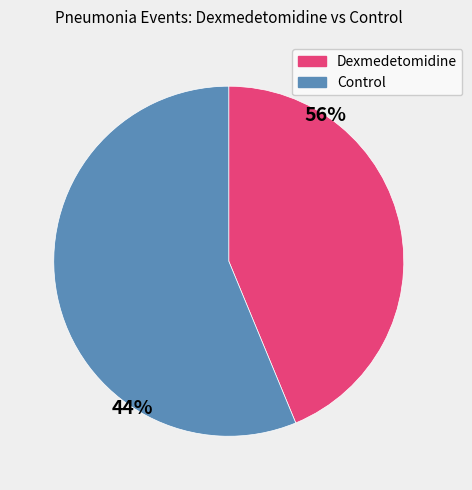

Which slice represents more than half of the pie?

Control